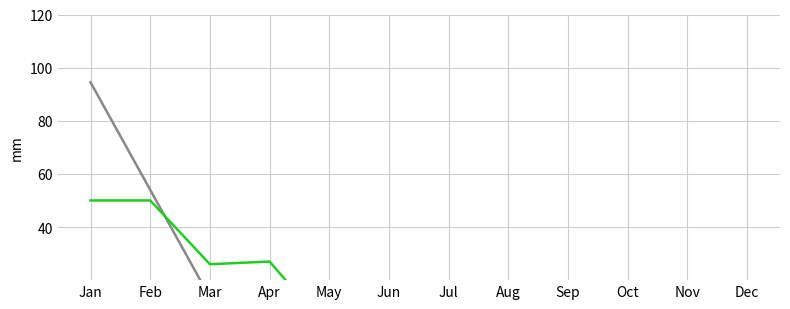

After their last crossing, which series has the higher values: 問題番号 or 桁数?

桁数